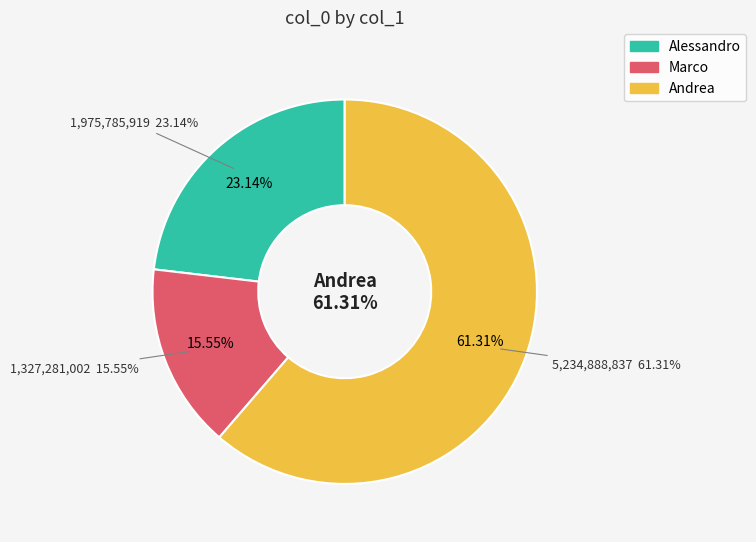

Is the sum of Alessandro and Marco greater than half?

No